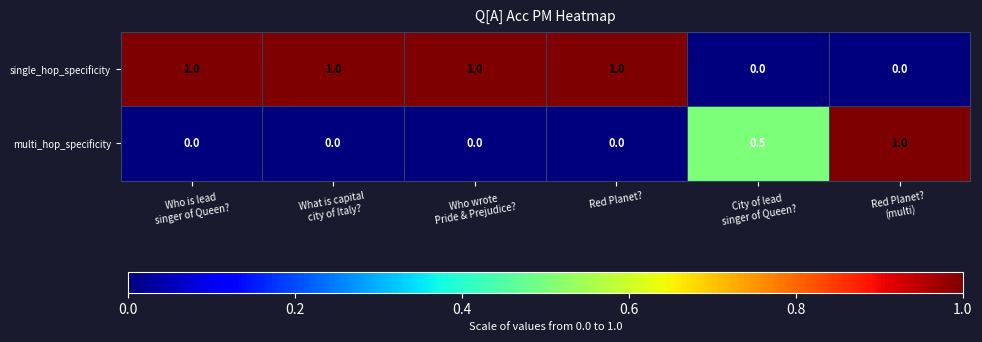

What is the maximum value shown in the chart?

1.0